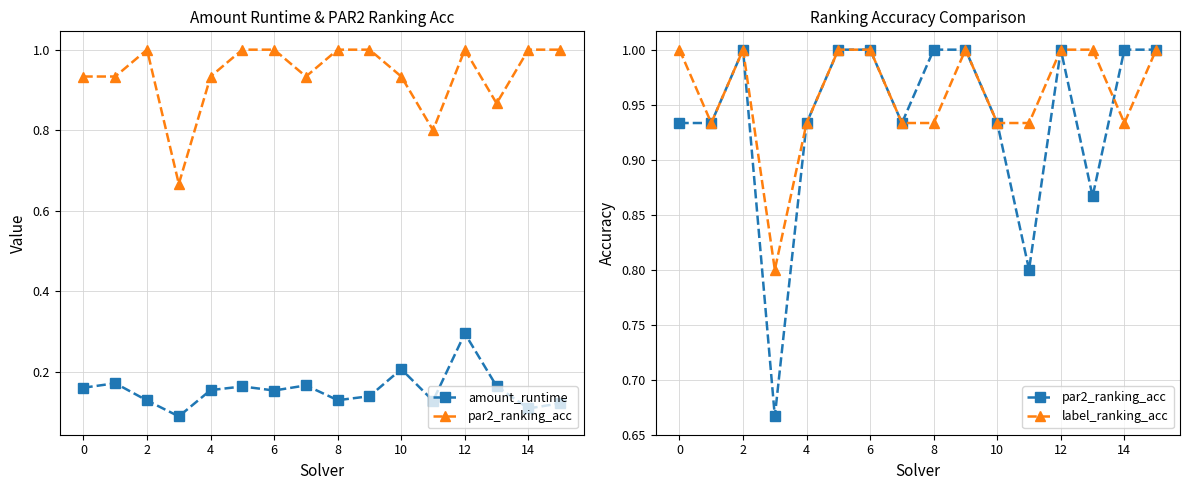

What is the sum of all amount_runtime values?

2.5